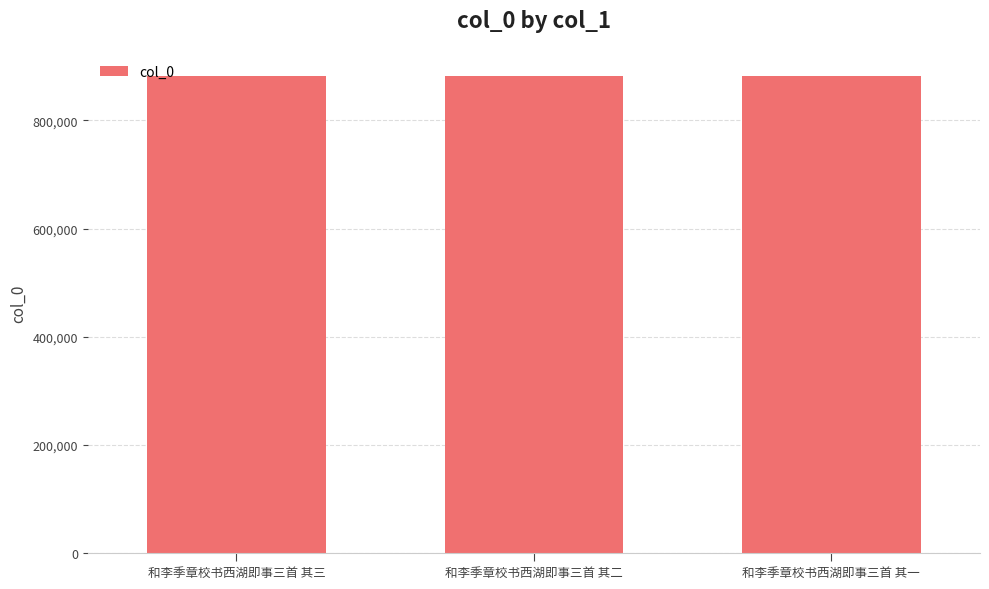

What value does the data have at 和李季章校书西湖即事三首 其一?

882612